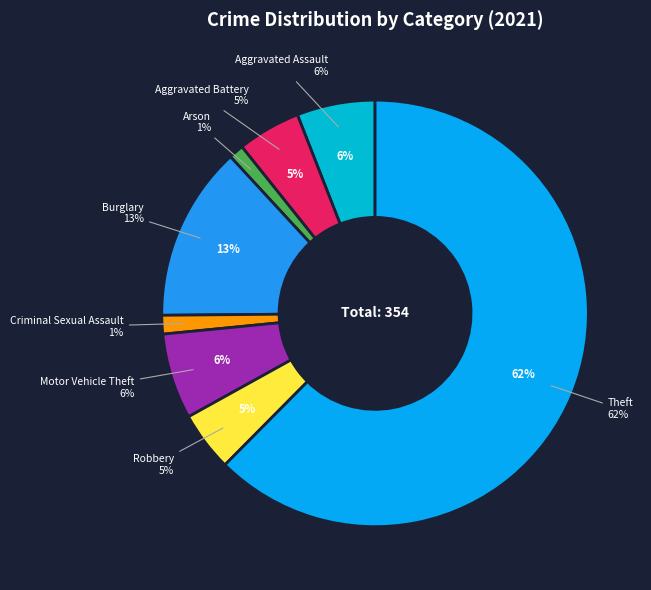

To the nearest percent, what portion does Robbery represent?

5%